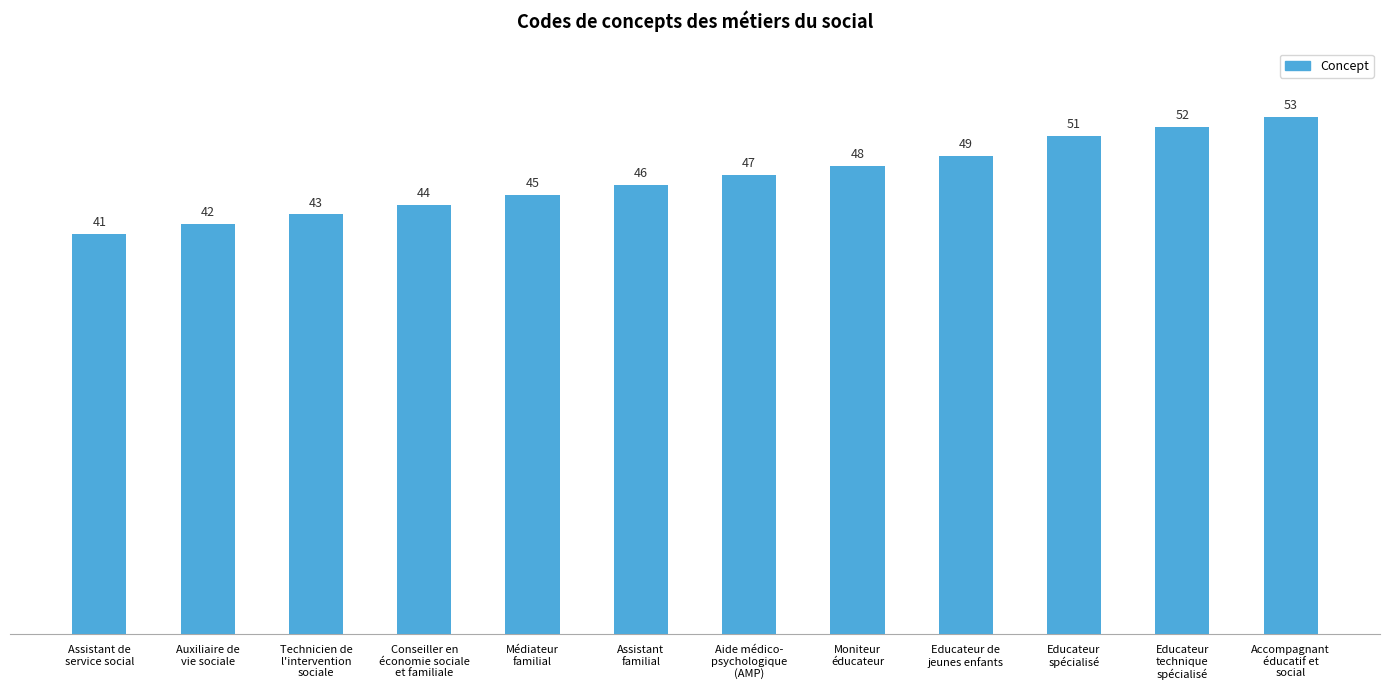

What is the value of the 1st bar from the left?

41